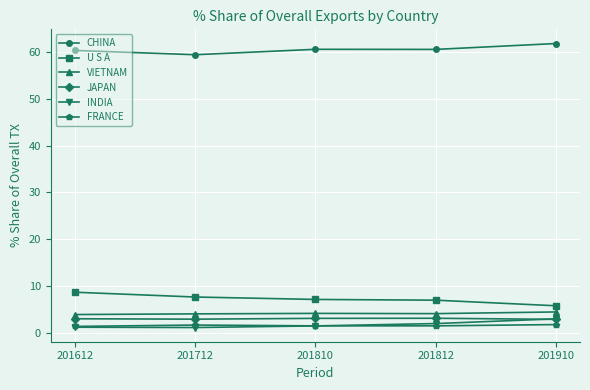

The value of CHINA at 201812 is 82.9. True or false?

False